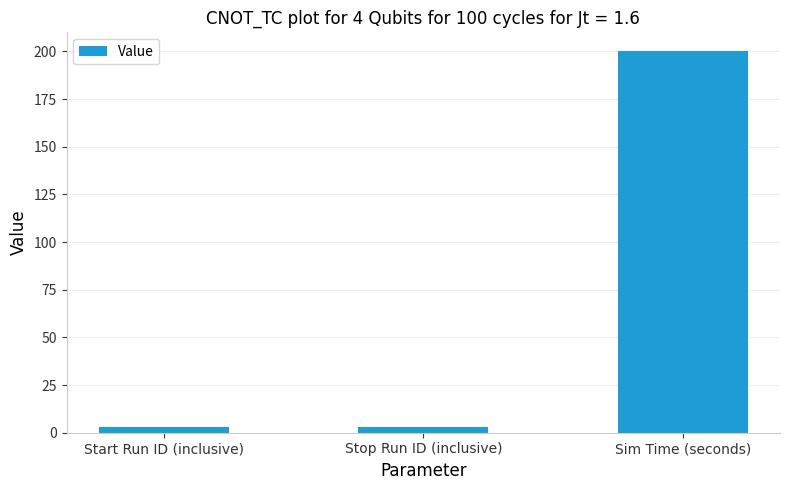

What is the label of the 1st bar from the left?

Start Run ID (inclusive)